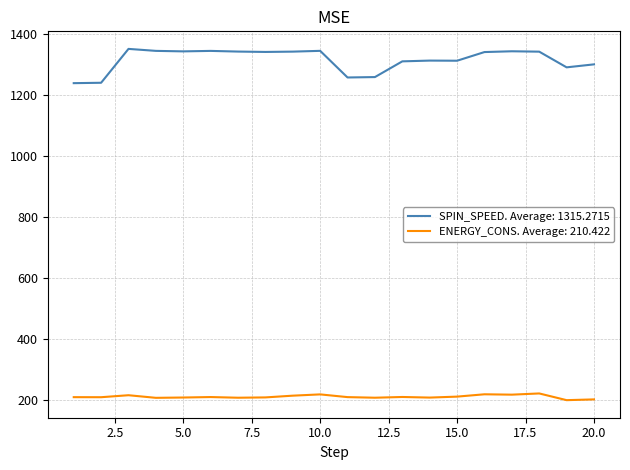

True or false: SPIN_SPEED. Average: 1315.2715 and ENERGY_CONS. Average: 210.422 intersect in this chart.

False